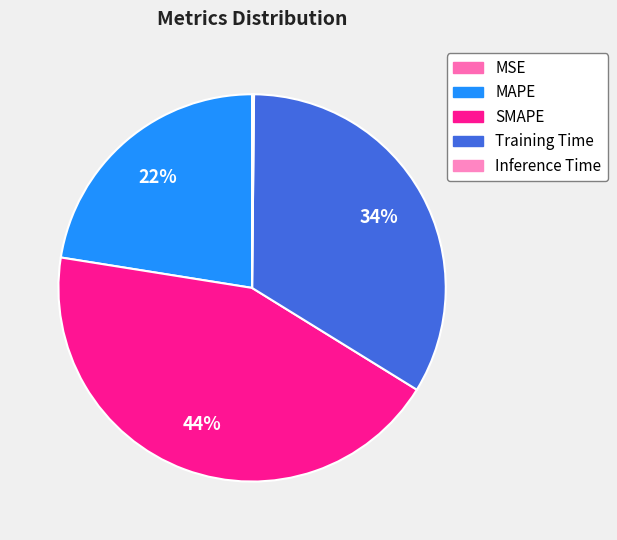

Which category has the smallest portion of the pie?

MSE